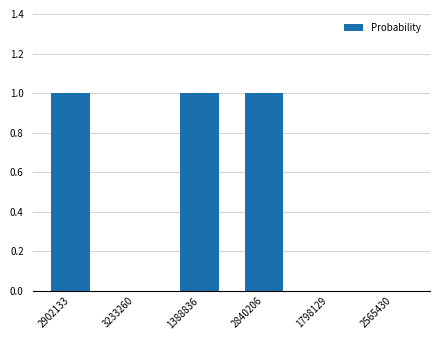

What is the sum of all values?

3